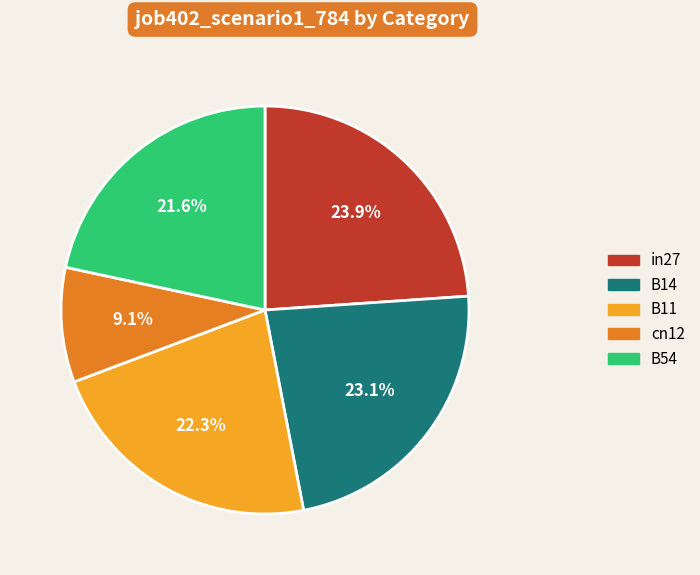

To the nearest percent, what is the difference between the B14 and cn12 slice percentages?

14%